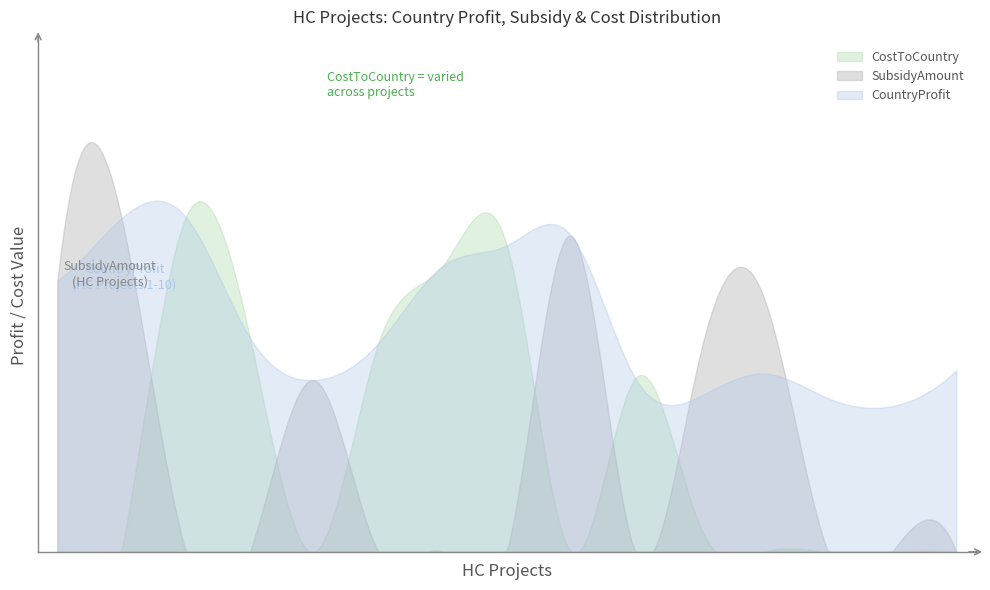

Between HCProject15 and HCProject13, which is larger?

HCProject15